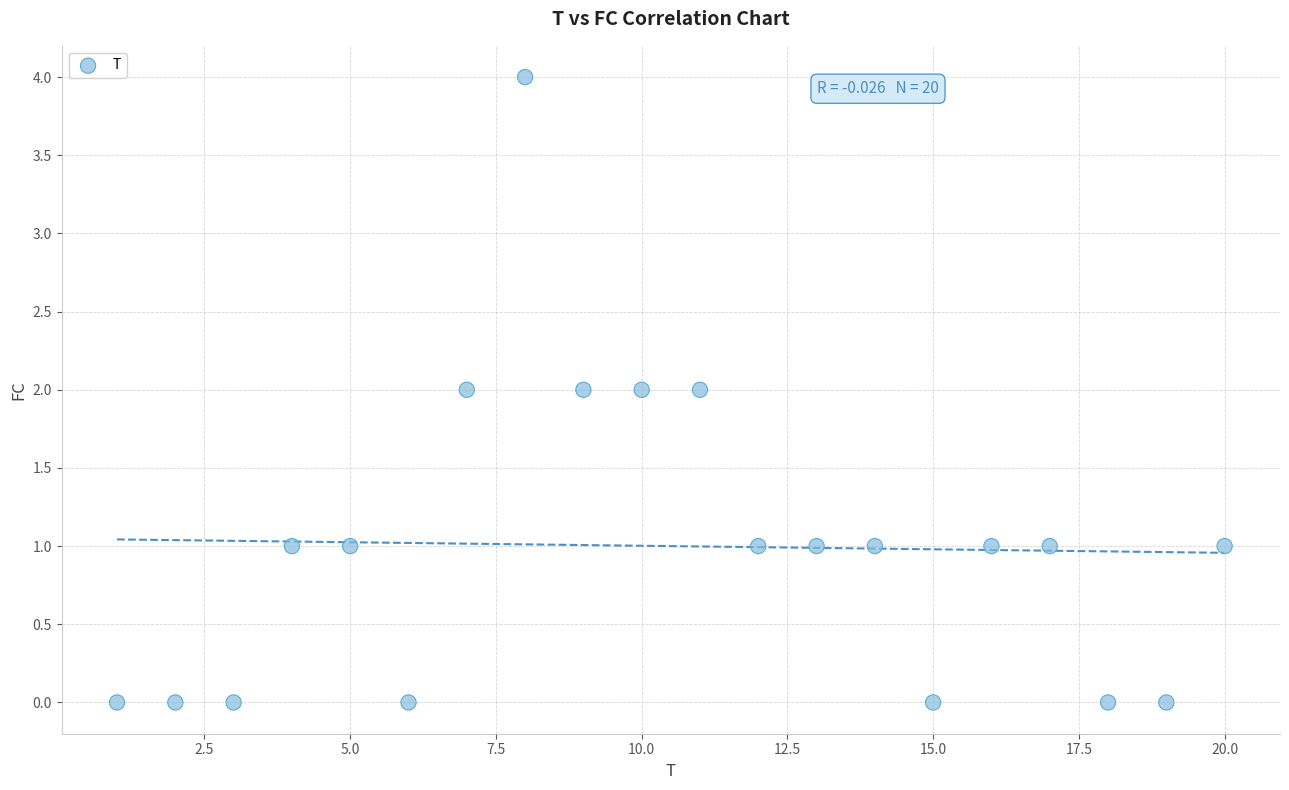

What is the range of X values (max minus min)?

19